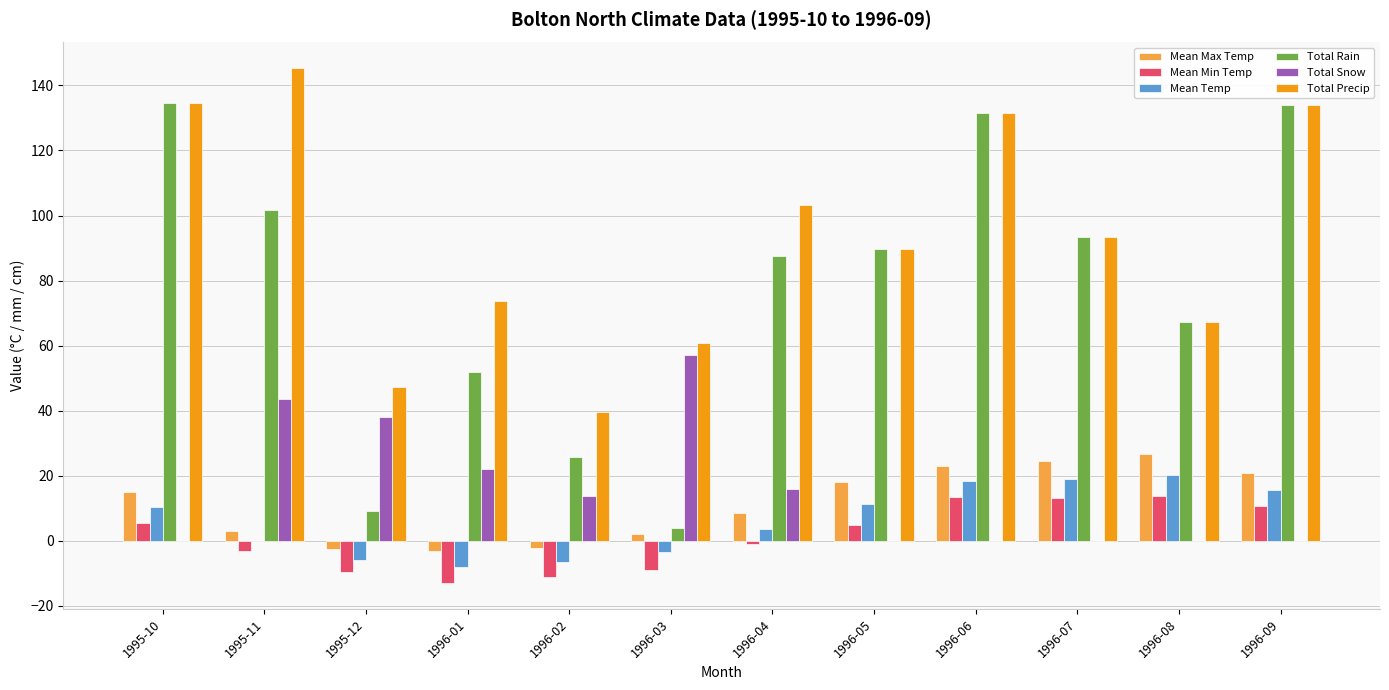

Are the bars horizontal?

No